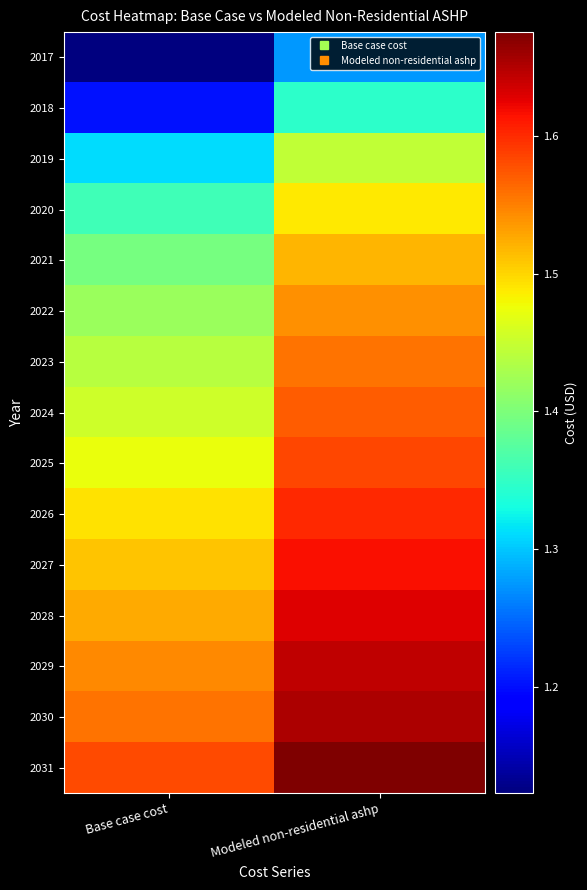

What is the maximum value shown in the chart?

1675335.1